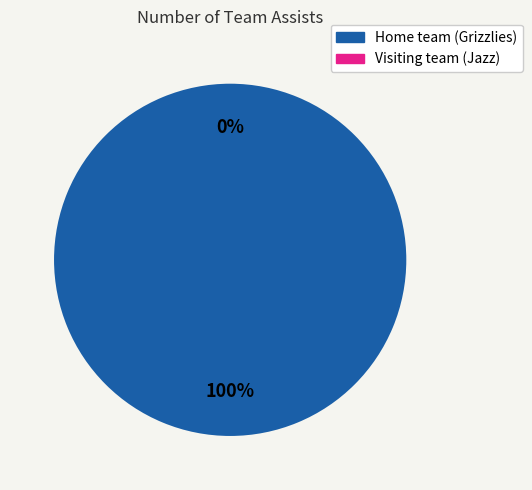

Which category accounts for the majority?

Home team (Grizzlies)